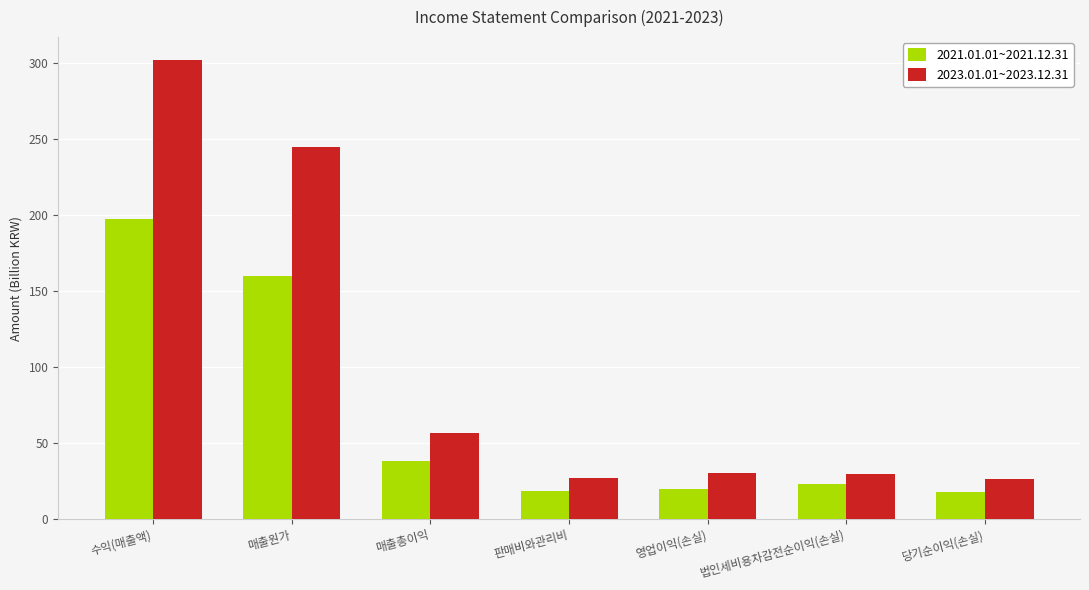

Are the bars grouped side by side (vs. stacked)?

Yes